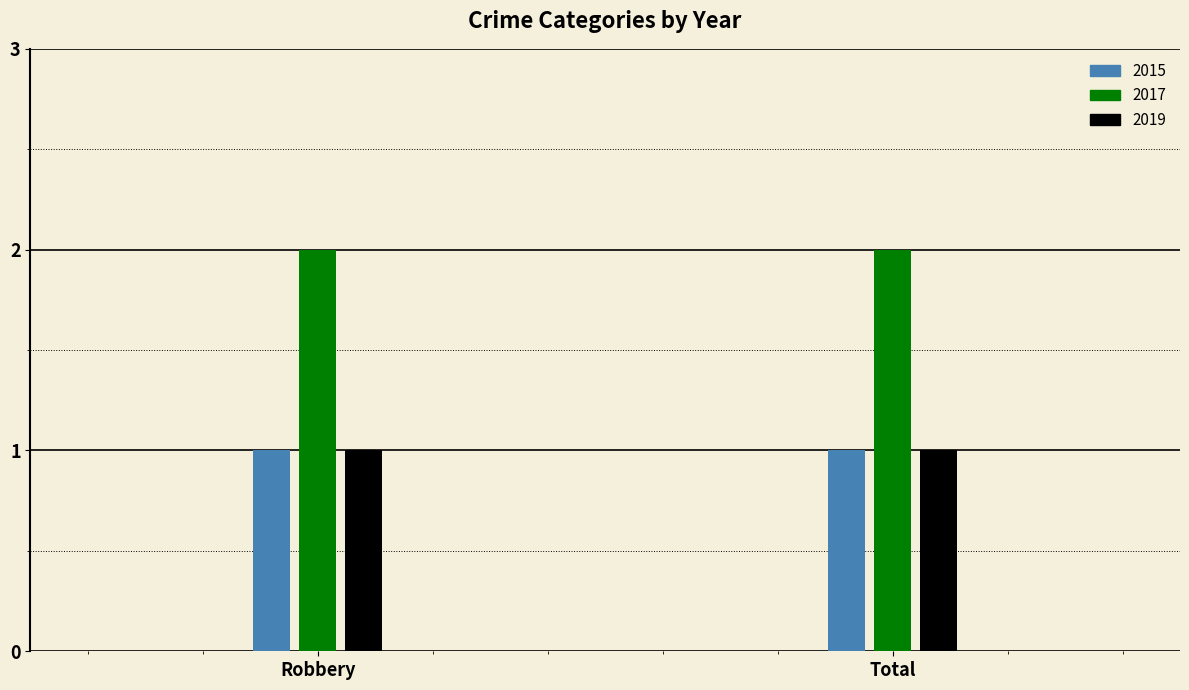

Rank the series at Robbery from lowest to highest value.

2015, 2019, 2017